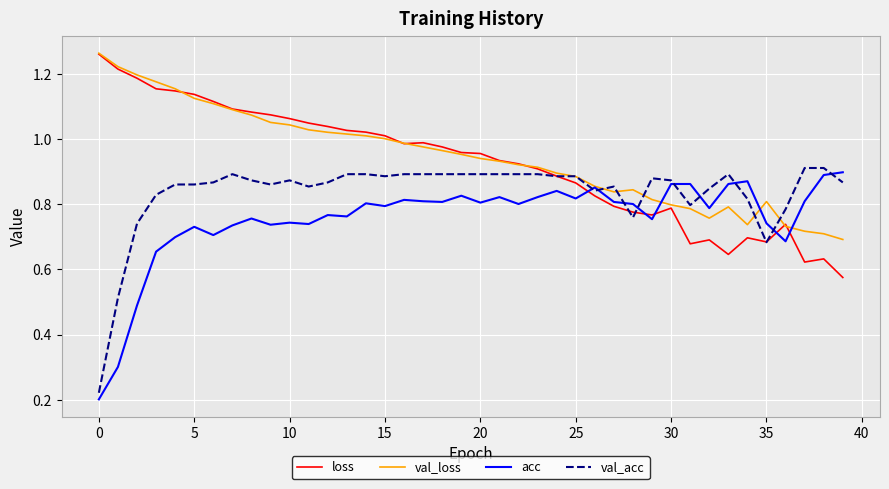

What are all the series names shown in the legend?

loss, val_loss, acc, val_acc